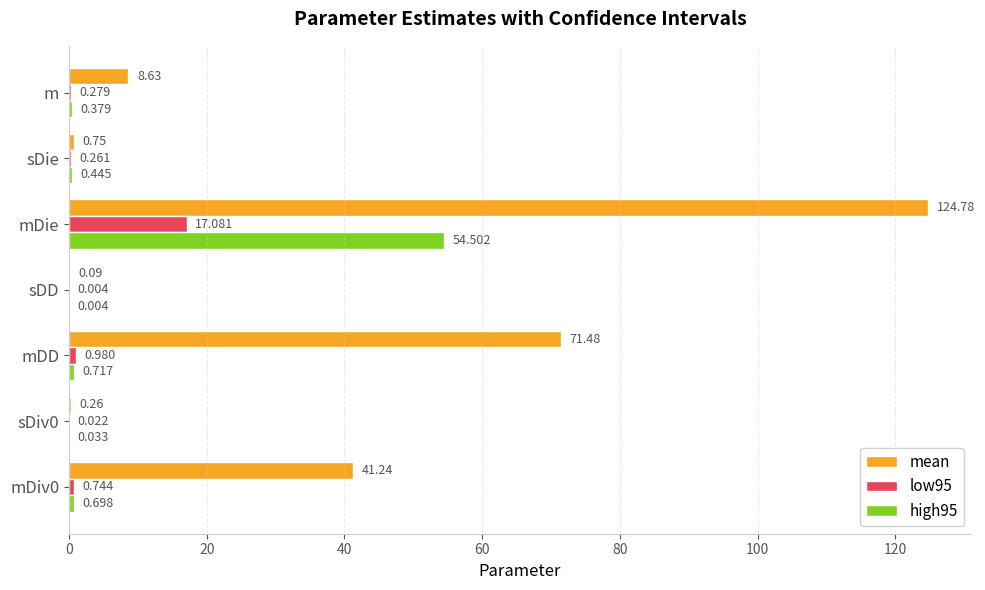

How many values in the mean series exceed 8?

4